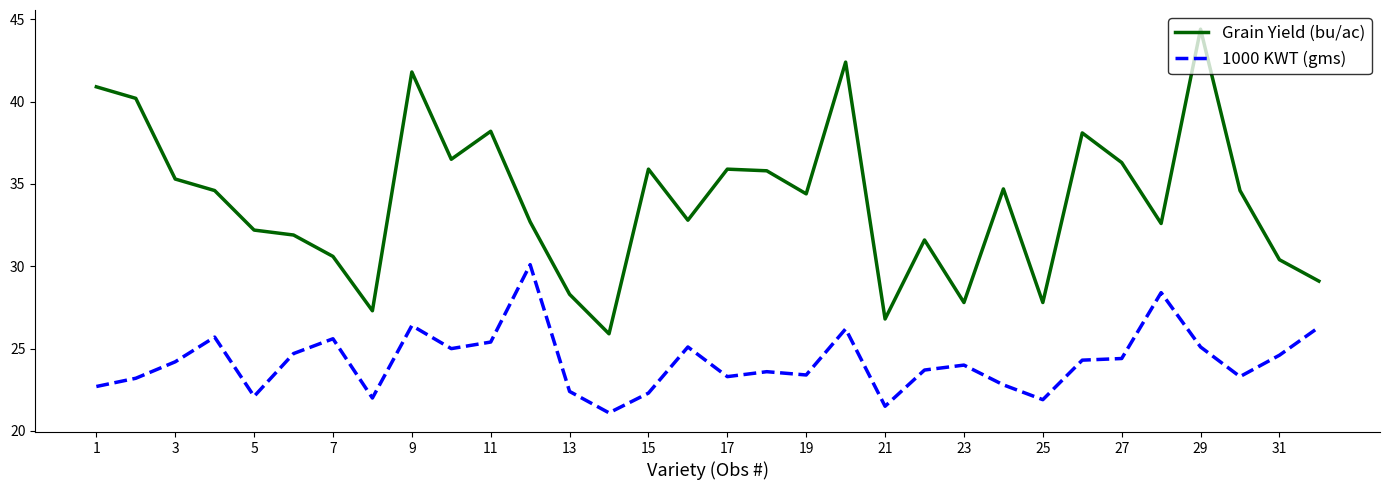

At how many categories does at least one series exceed 43?

1